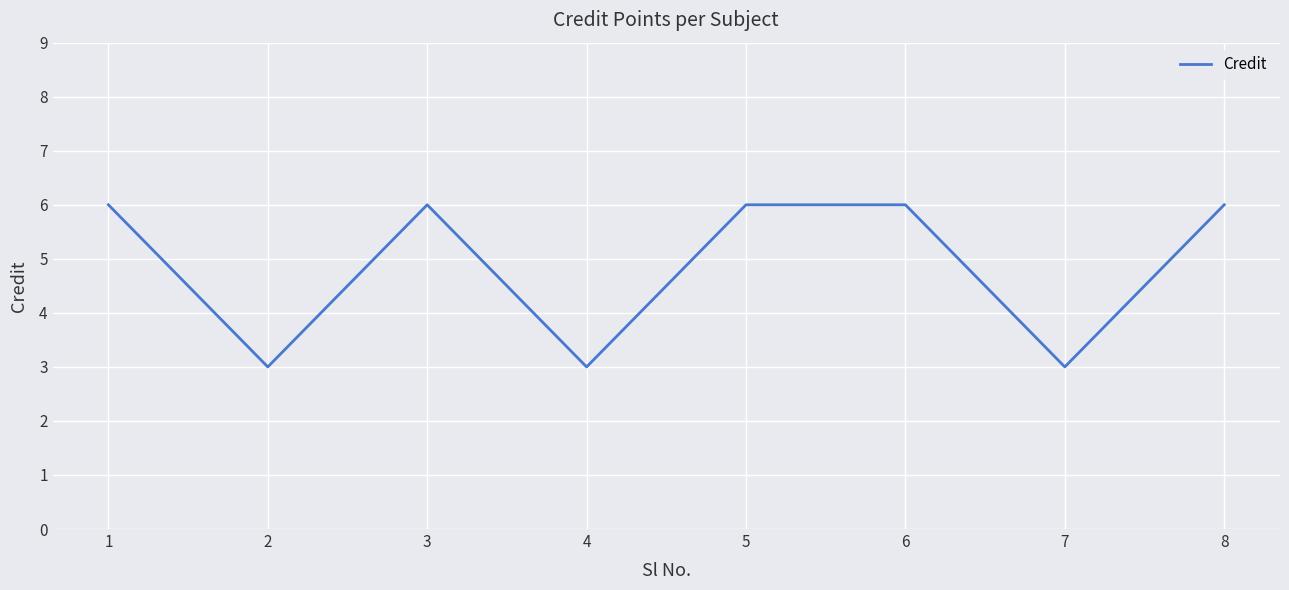

True or false: the data shows 5 at 4.

False